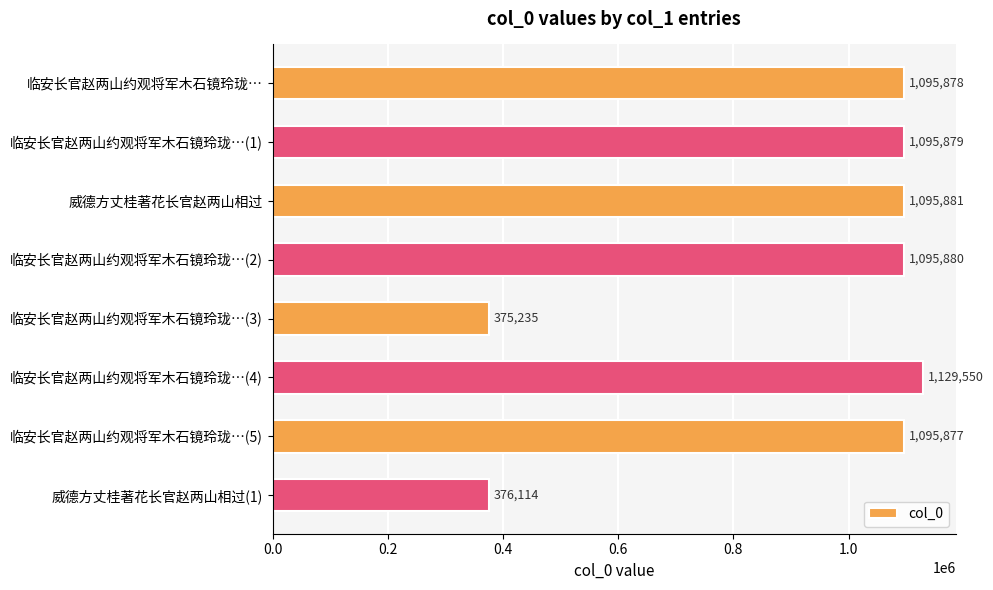

The chart shows a value of 1770136 at 威德方丈桂著花长官赵两山相过. True or false?

False